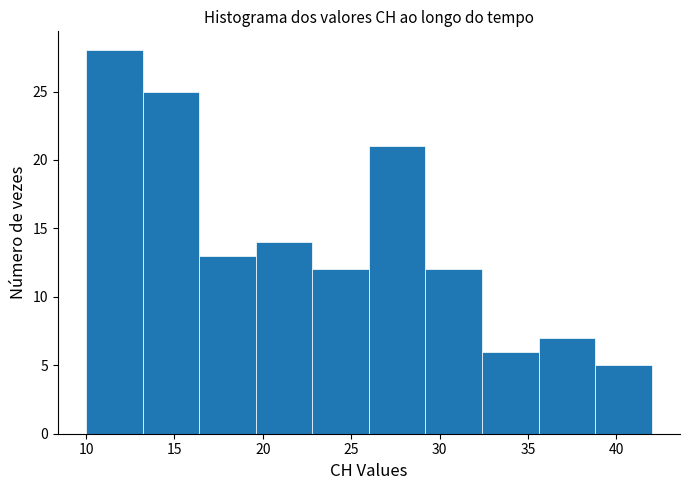

Reading left to right, transcribe this chart: for each bar, give the range it covers on the x-axis and its height. Neither the bar edges nor the heights are printed on the chart, so give them approximately, as read against the axes.

10.0 to 13.2: 28
13.2 to 16.4: 25
16.4 to 19.6: 13
19.6 to 22.8: 14
22.8 to 26.0: 12
26.0 to 29.2: 21
29.2 to 32.4: 12
32.4 to 35.6: 6
35.6 to 38.8: 7
38.8 to 42.0: 5